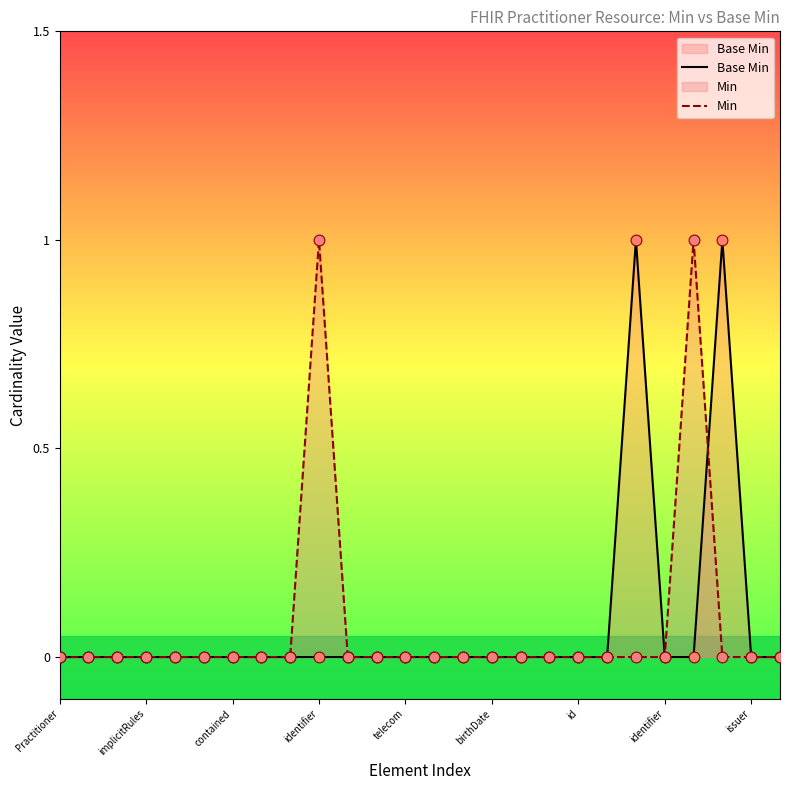

At which category is the sum across all series the highest?

identifier